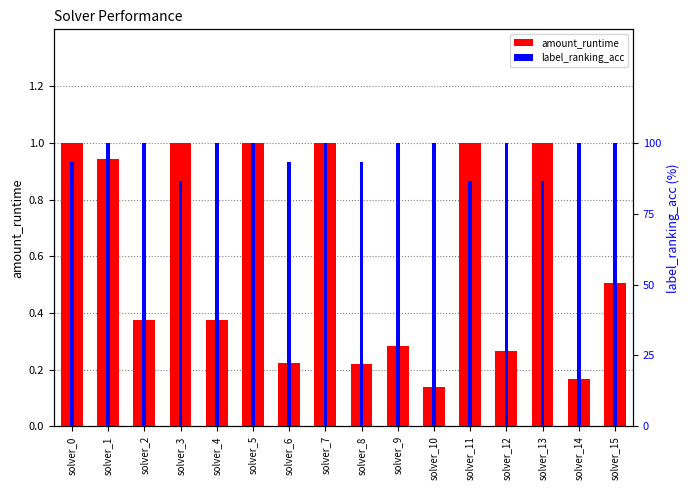

Rank the categories by label_ranking_acc value from highest to lowest.

solver_1, solver_2, solver_4, solver_5, solver_7, solver_9, solver_10, solver_12, solver_14, solver_15, solver_0, solver_6, solver_8, solver_3, solver_11, solver_13